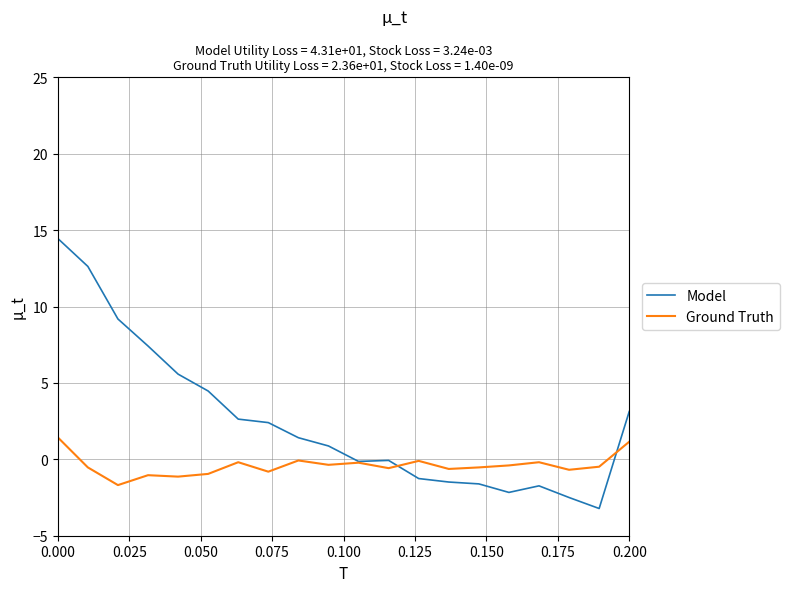

Which series has the largest total across all categories?

Model